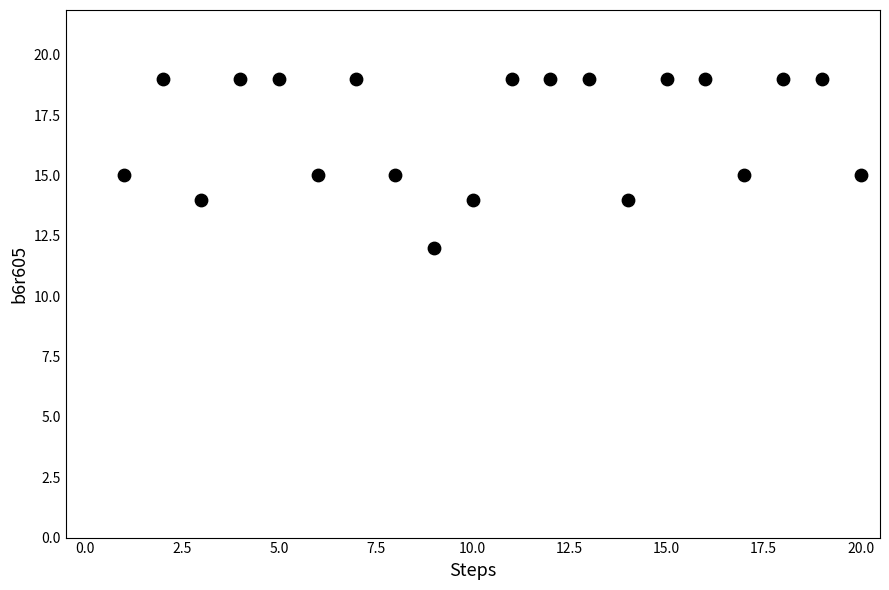

What is the range of Y values (max minus min)?

7